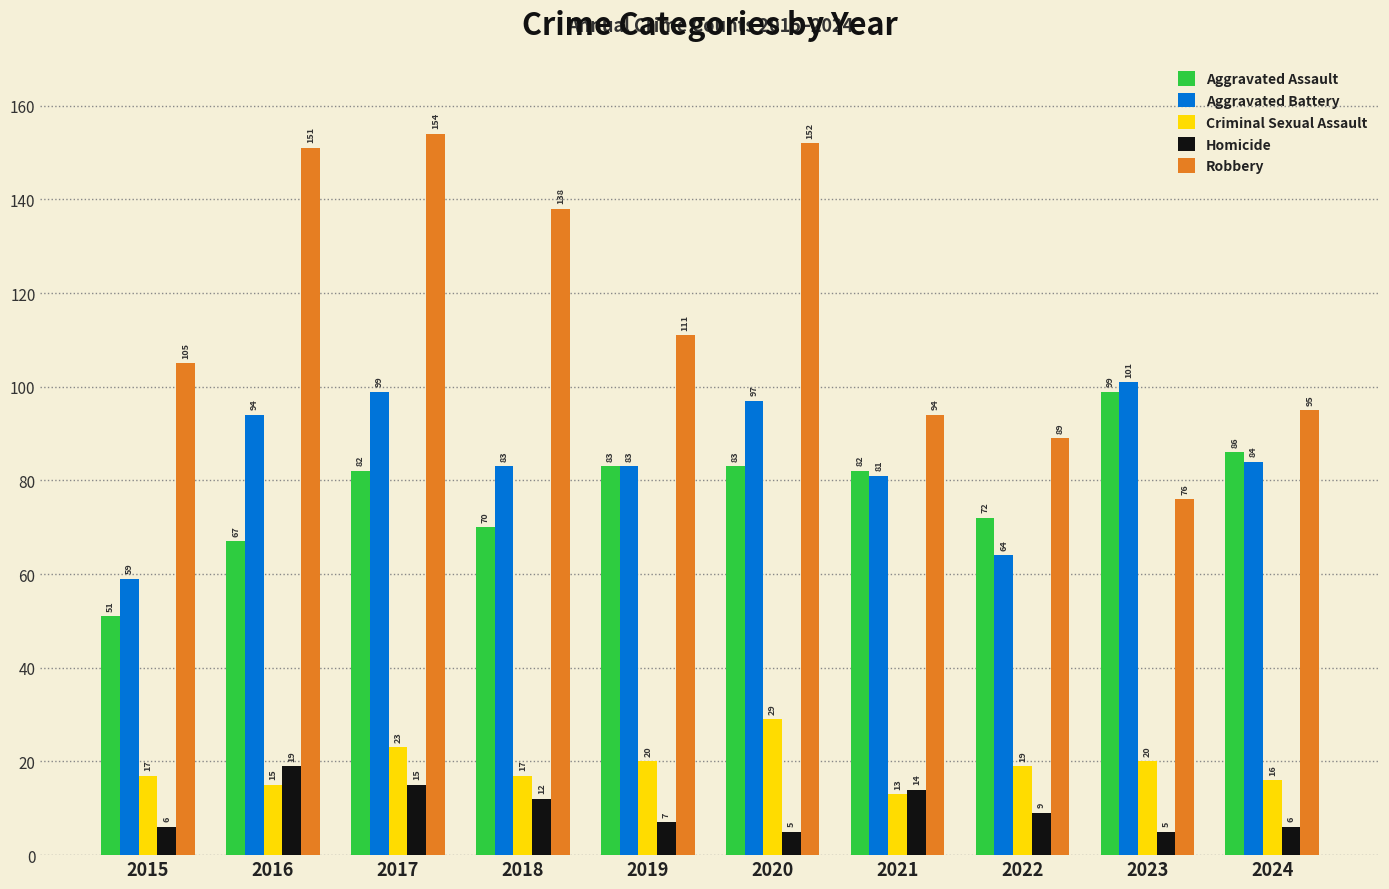

At which category does the chart reach its peak across all series?

2017